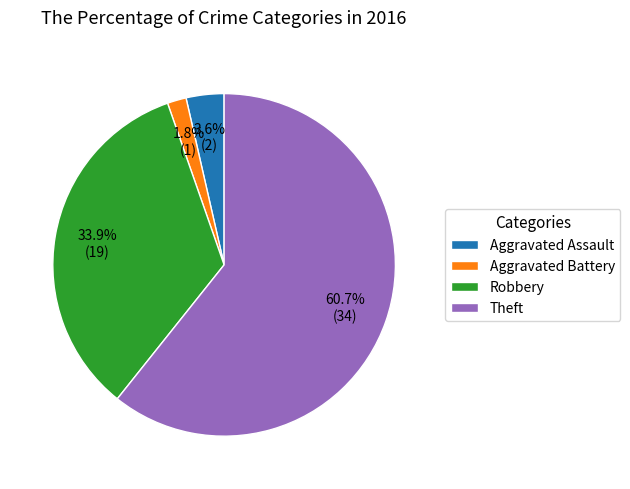

Which slice represents more than half of the pie?

Theft